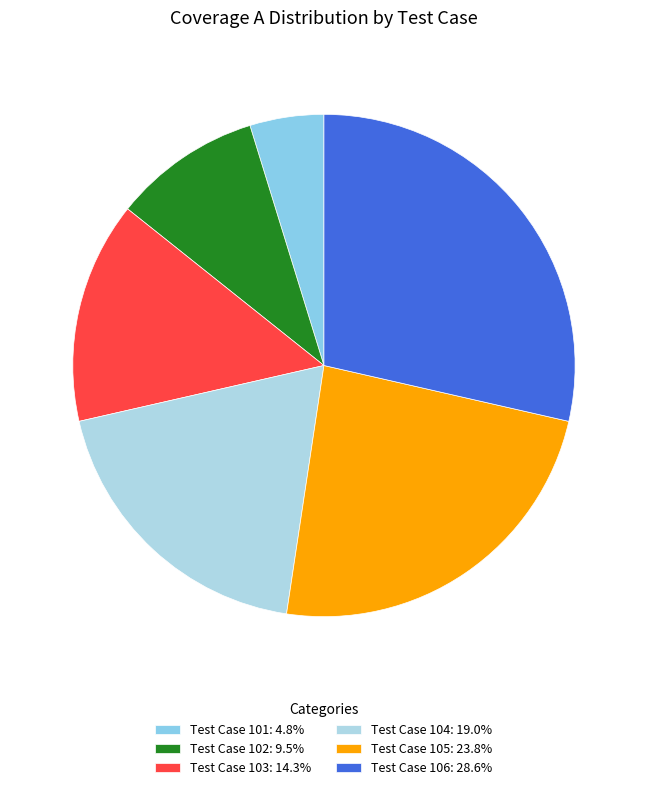

What is the largest slice in the pie chart?

Test Case 106